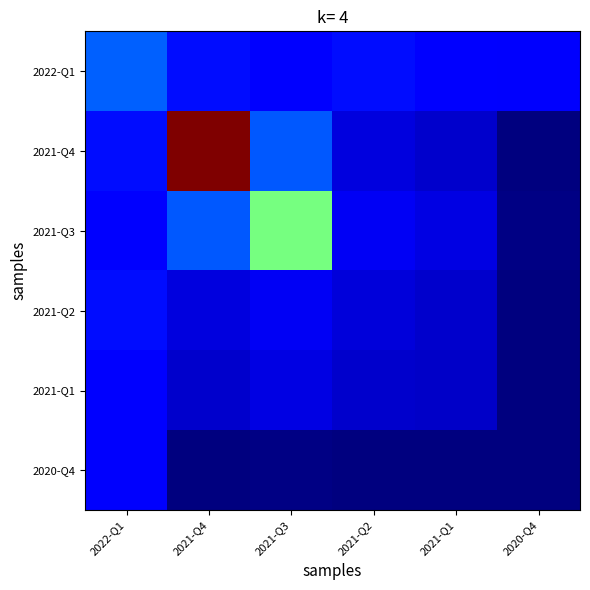

At how many categories does at least one series exceed 2?

1